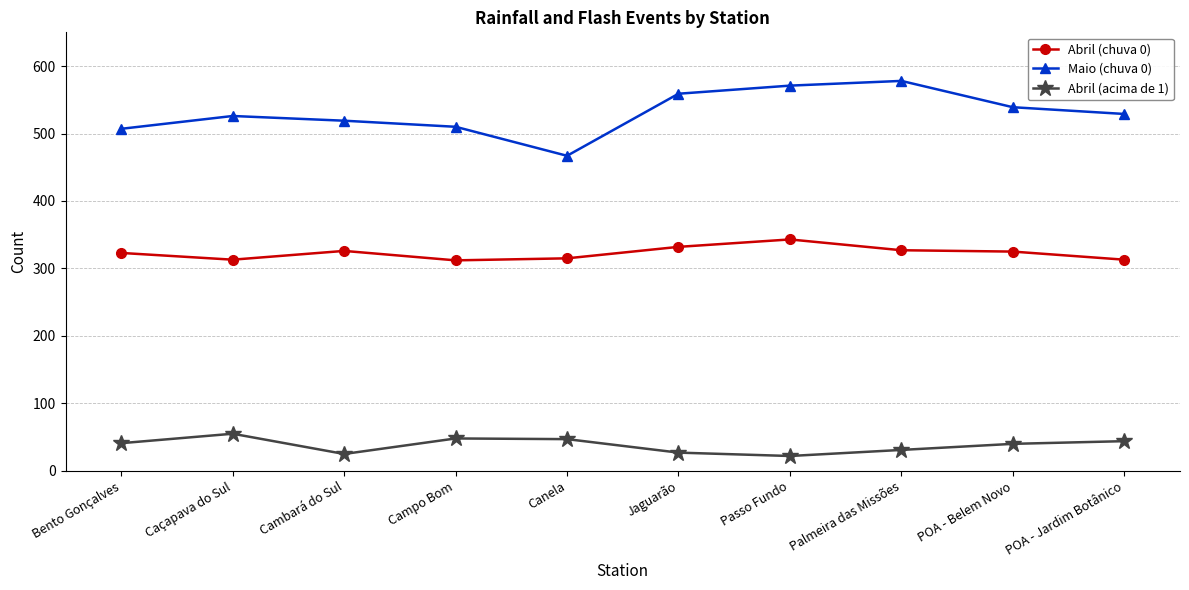

What is the maximum value shown in the chart?

578